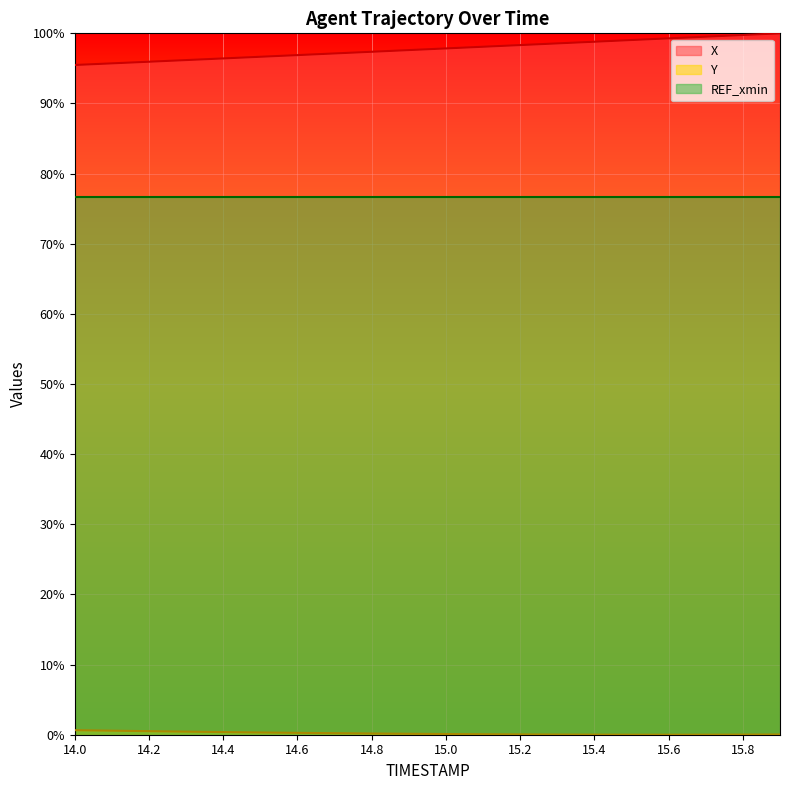

True or false: REF_xmin has a value of 125.4 at 15.6.

False